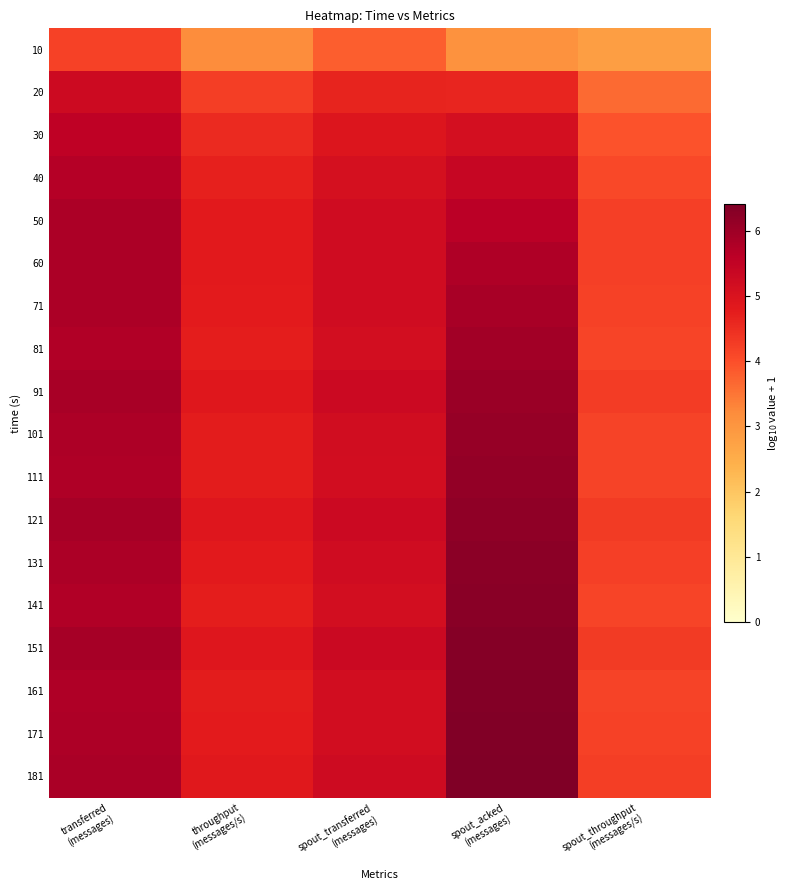

What is the spread (max minus min) of values at transferred
(messages)?

1.7